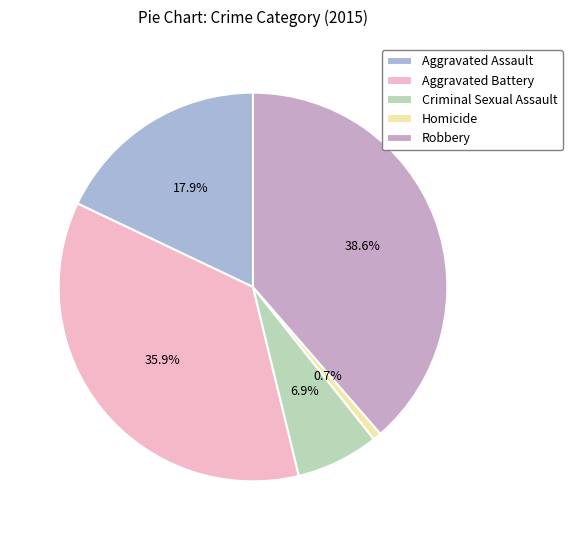

Is the sum of Aggravated Battery and Robbery greater than half?

Yes